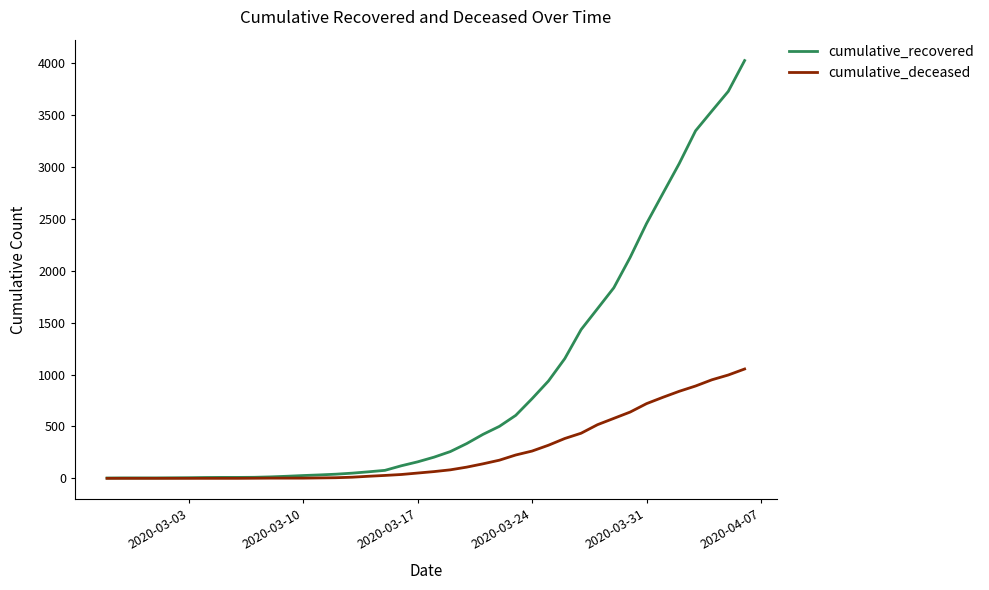

Which series has the largest total across all categories?

cumulative_recovered